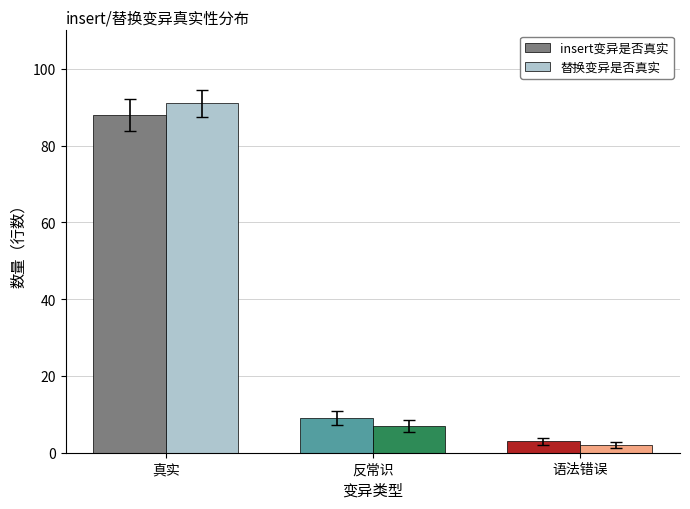

What is the difference between the second highest and minimum values in the 替换变异是否真实 series?

5